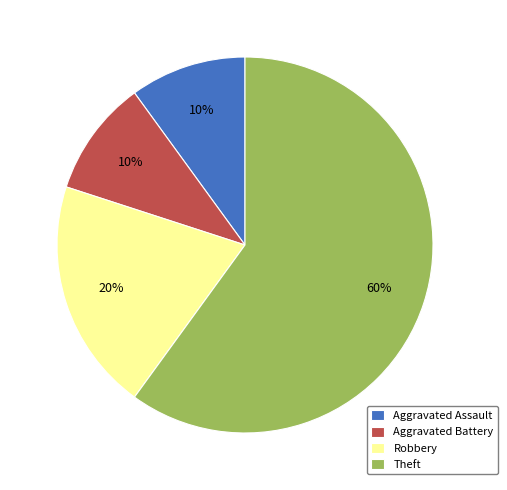

Is Theft the majority of the pie?

Yes